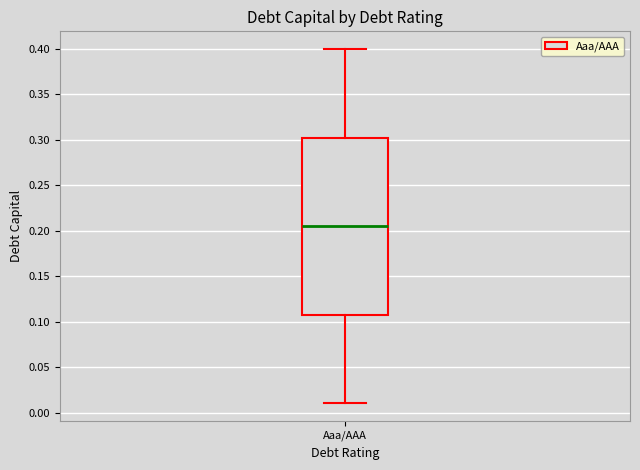

Where does the lower whisker of the box for Aaa/AAA end on the y-axis? The values are not printed on the chart, so give them approximately, as read against the axis.

0.010